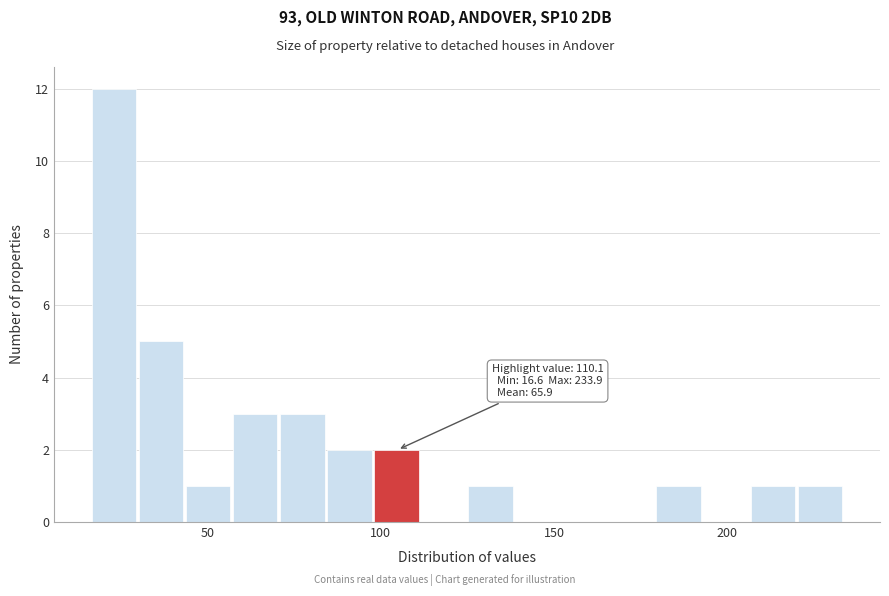

Around what value on the x-axis is the tallest bar? Give the approximate position of its centre, as read against the axis.

25